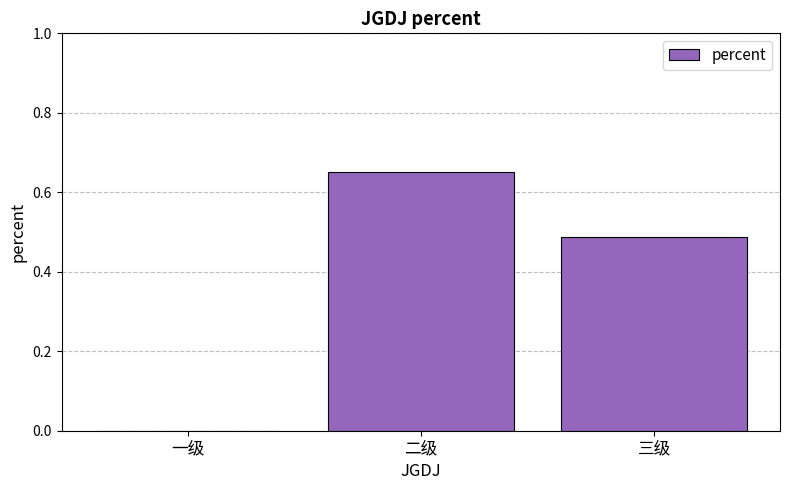

How many distinct data groups are displayed?

1